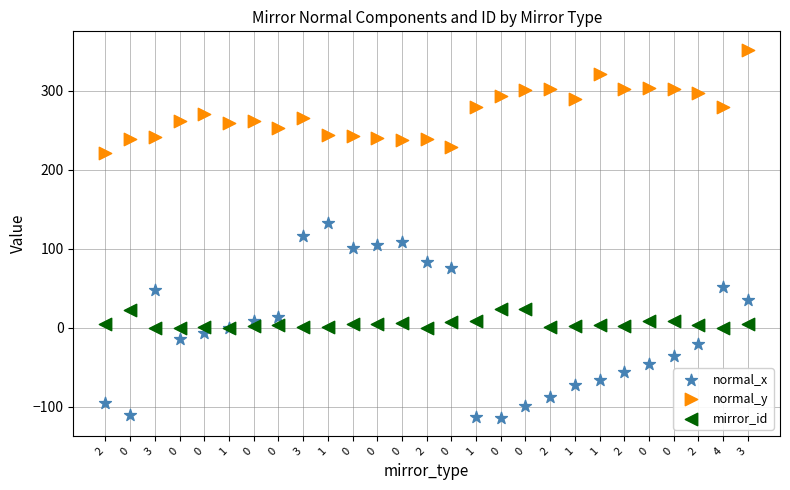

What are all the series names shown in the legend?

normal_x, normal_y, mirror_id